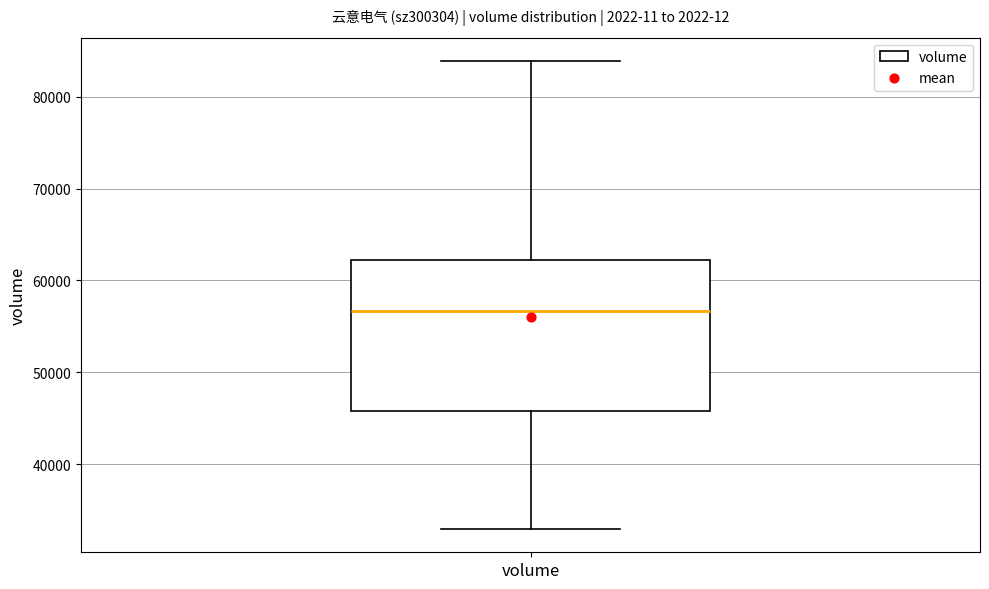

Read this box plot against the y-axis: the position of the median line, the range covered by the box, and the ends of both whiskers. The values are not printed on the chart, so give them approximately, as read against the axis.

median 57000, box 46000 to 62000, whiskers 33000 to 84000